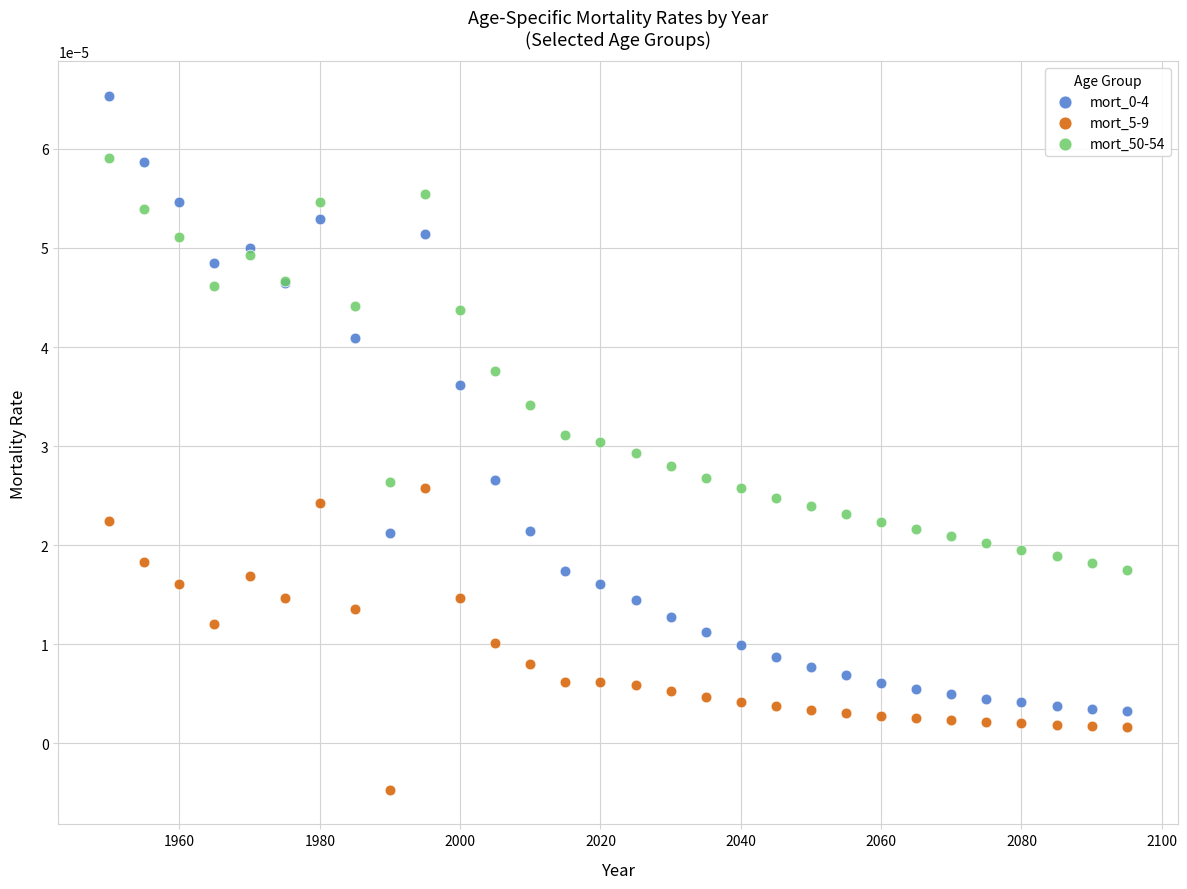

Which series reaches the minimum Y coordinate?

mort_5-9